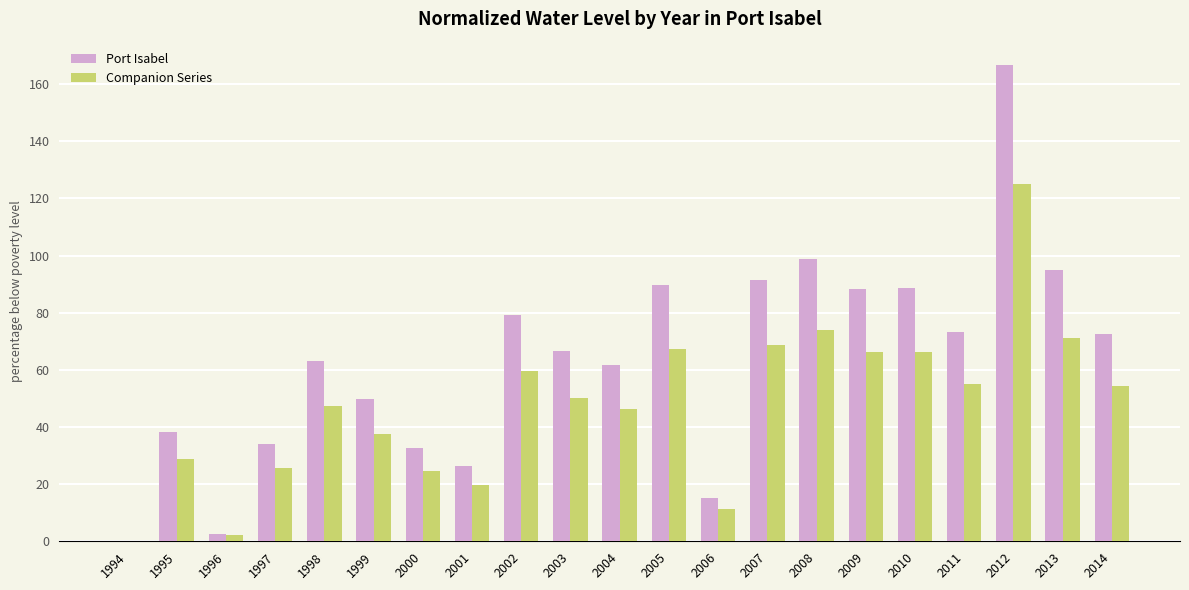

Is it true that Companion Series equals 50.0 at 2003?

True